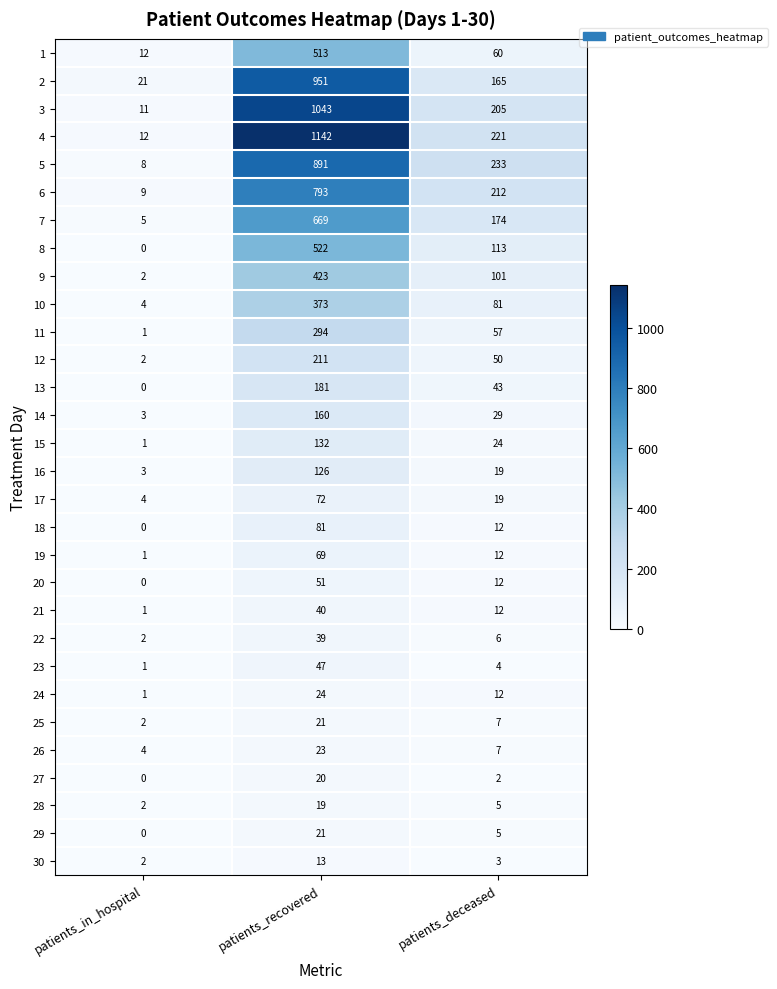

Which series has the largest range (max minus min)?

4